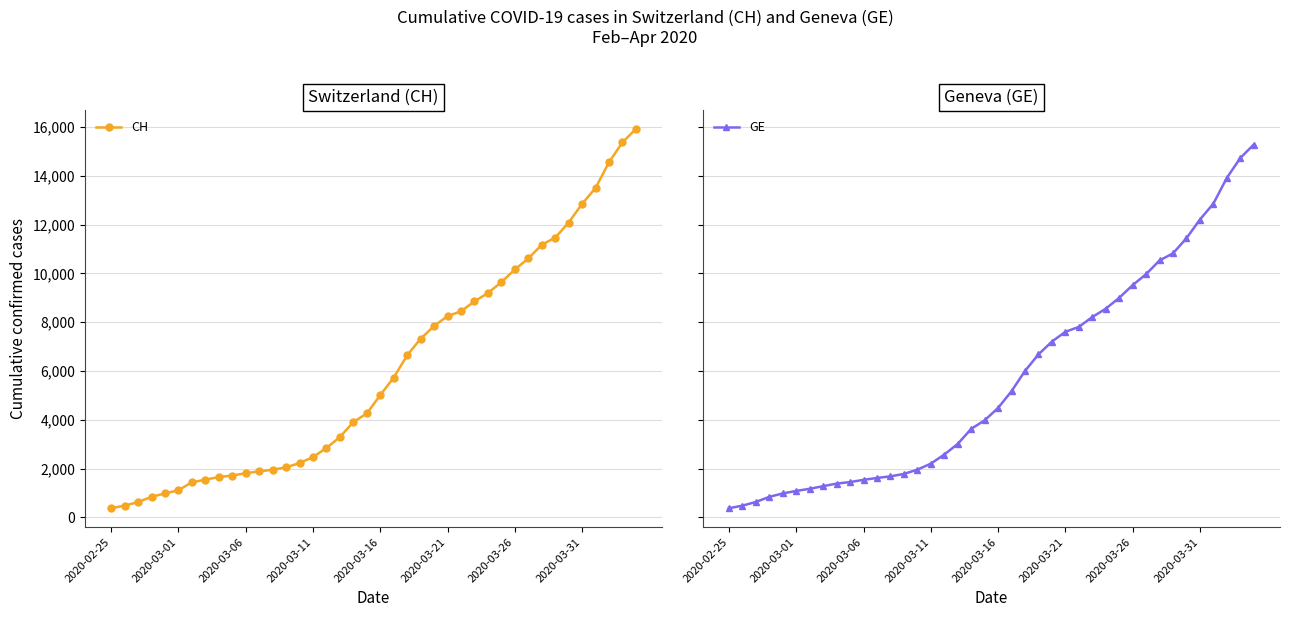

How many series are shown in this chart?

2